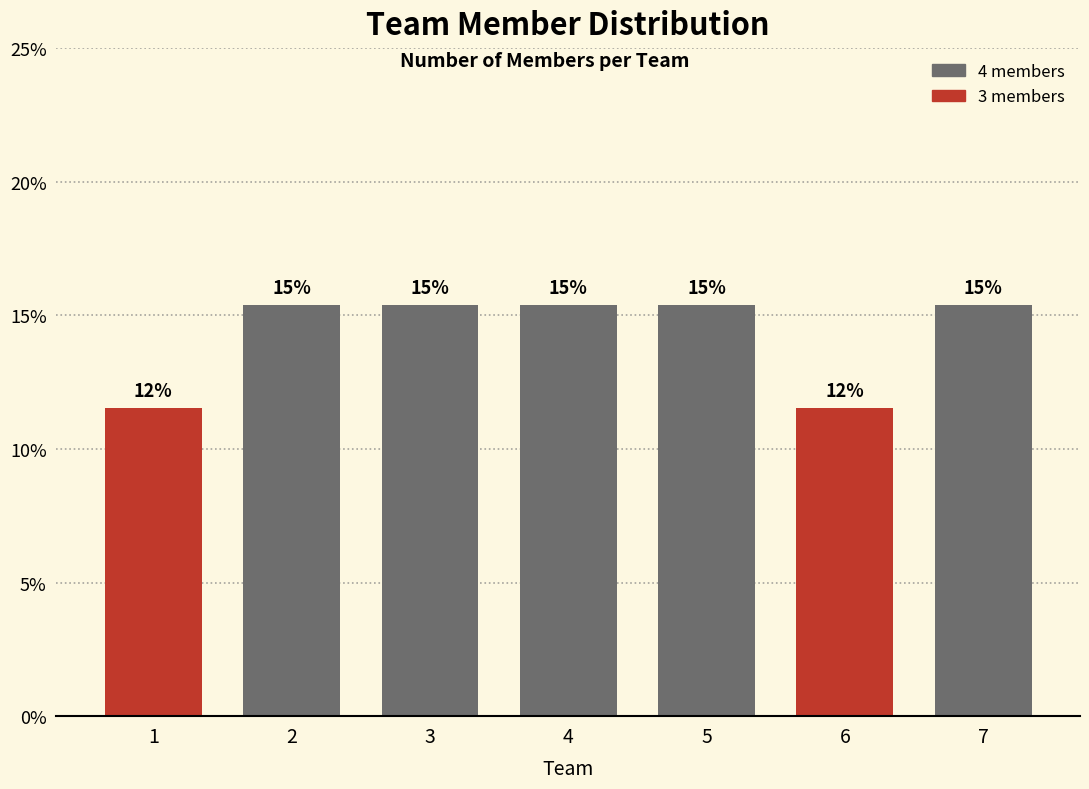

Are the bars horizontal?

No